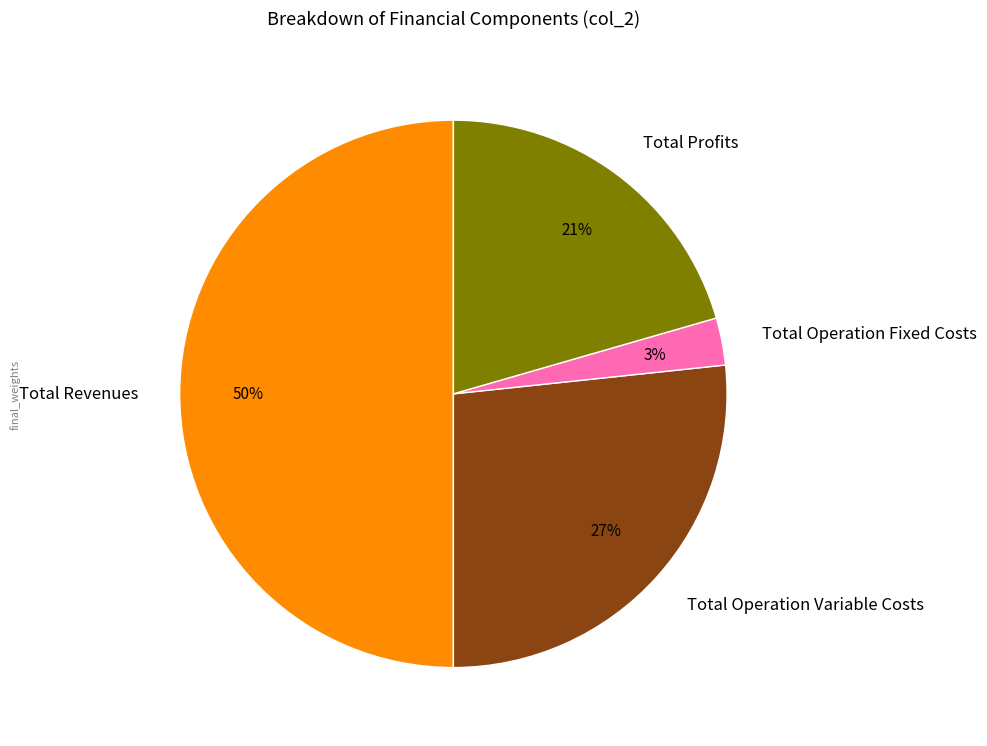

Rank the categories by value from lowest to highest.

Total Operation Fixed Costs, Total Profits, Total Operation Variable Costs, Total Revenues